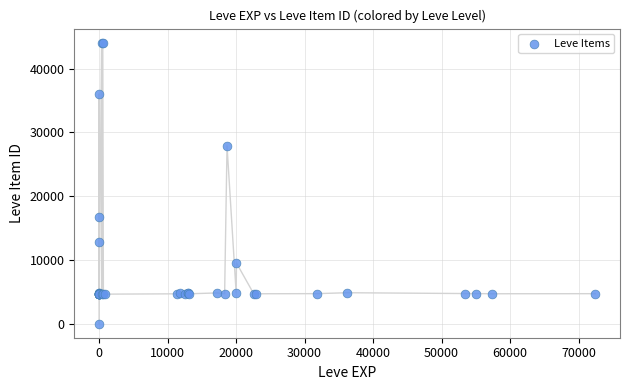

What Y value in the scatter plot is closest to 22050?

16734